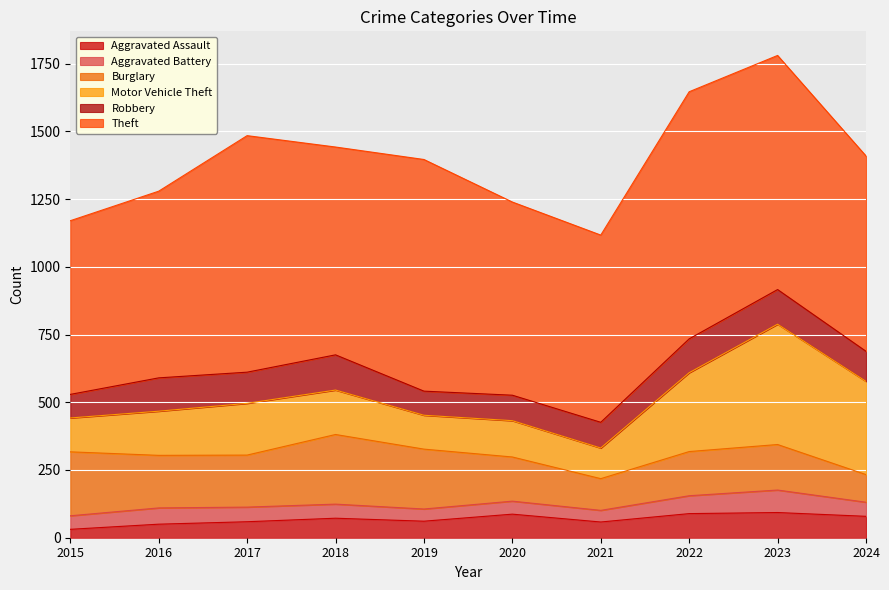

Is the value of Theft at 2024 greater than the value of Robbery at 2022?

Yes